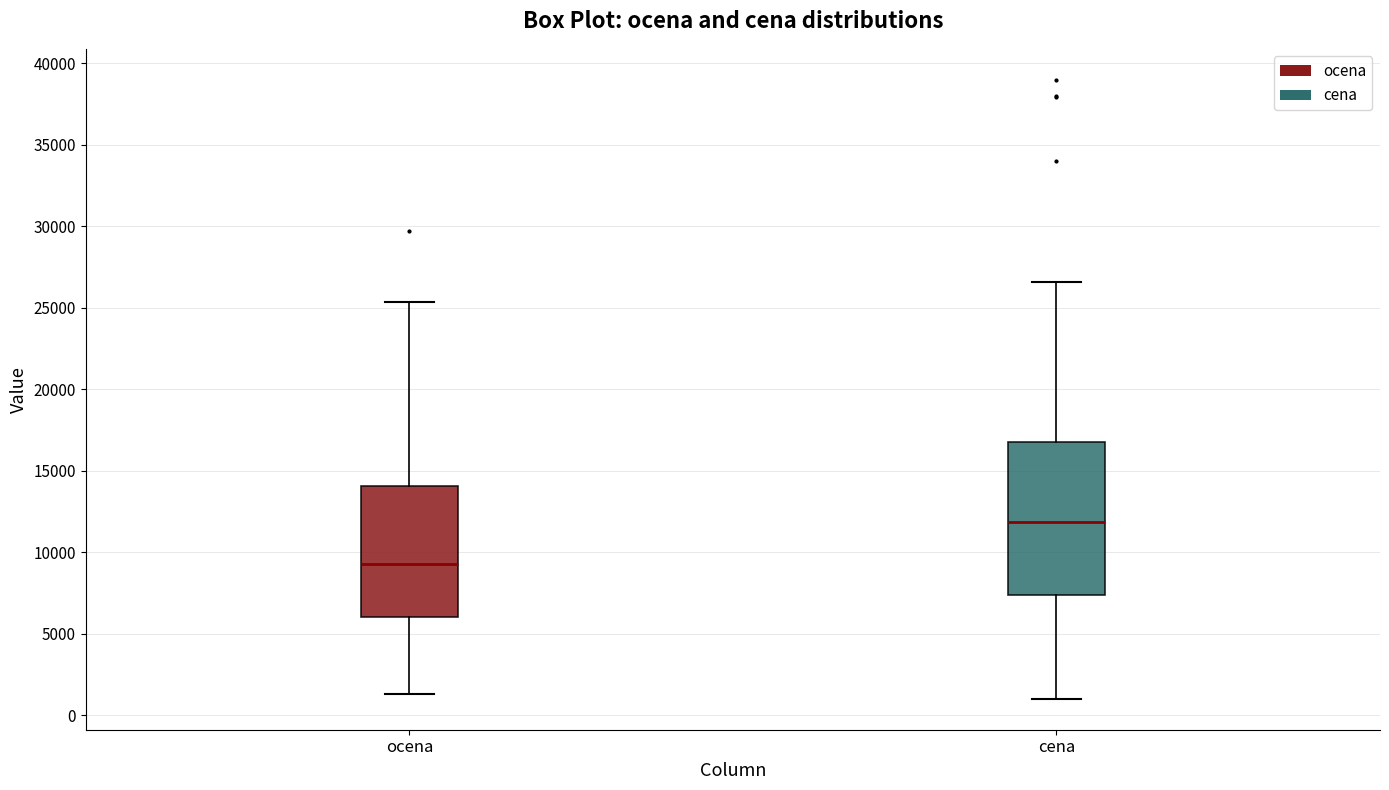

Comparing the boxes themselves (not the whiskers), which one is the tallest?

cena